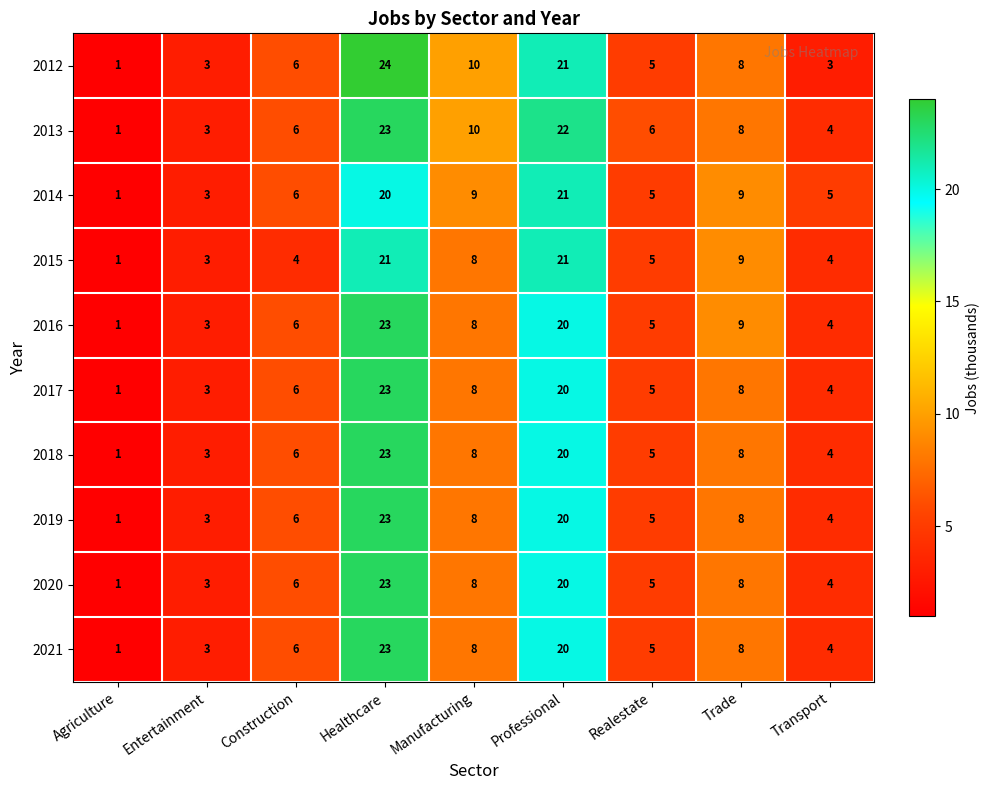

What is the smallest value displayed?

1